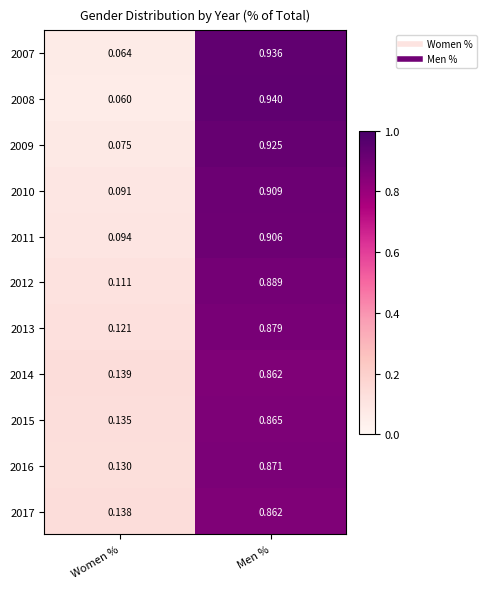

Rank the categories by 2012 value from highest to lowest.

Men %, Women %